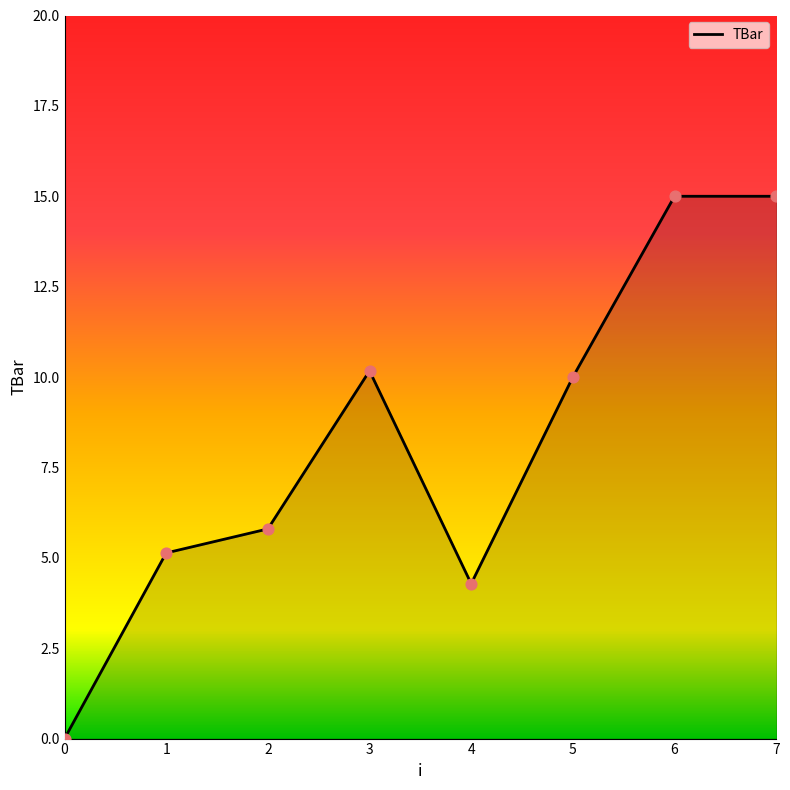

What is the change in value from 0 to 3?

+10.2